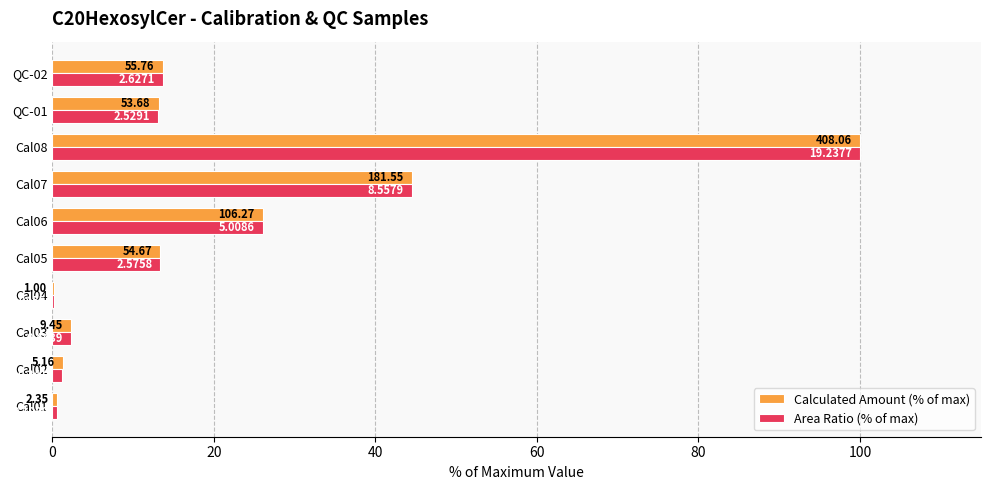

What are all the series names shown in the legend?

Calculated Amount (% of max), Area Ratio (% of max)